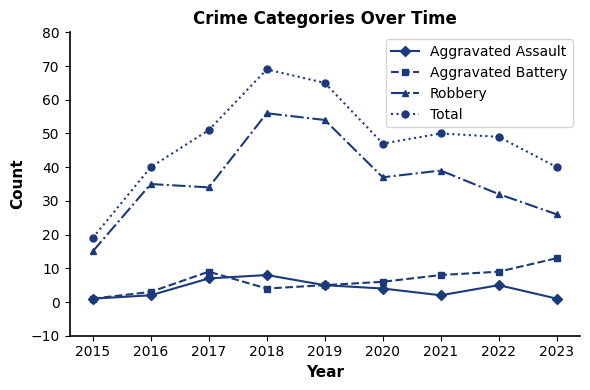

Which series has the widest spread of values?

Total